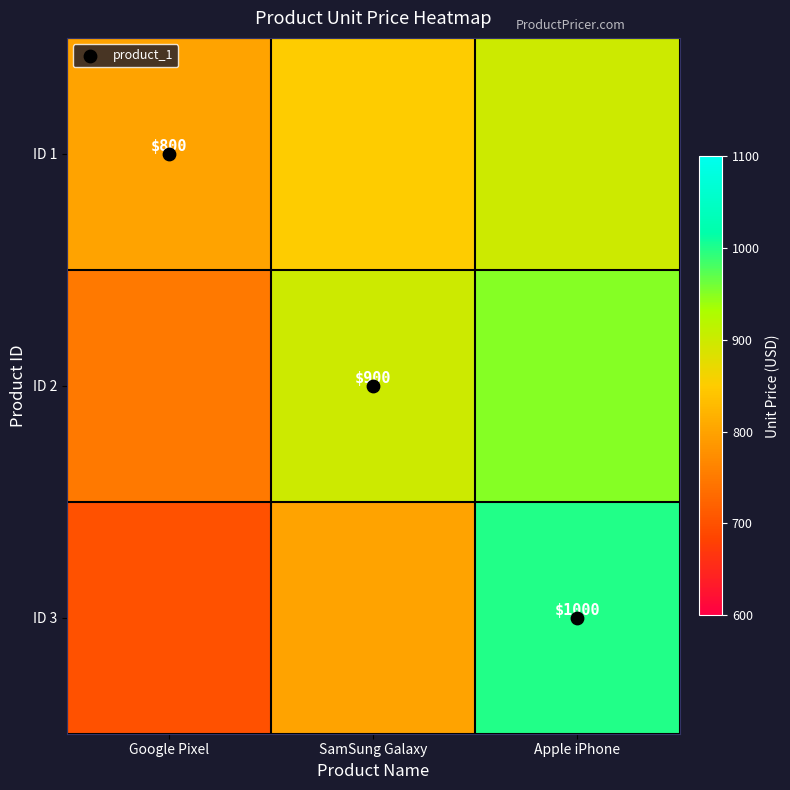

What is the approximate value of ID 1 at Apple iPhone, to the nearest 10?

900